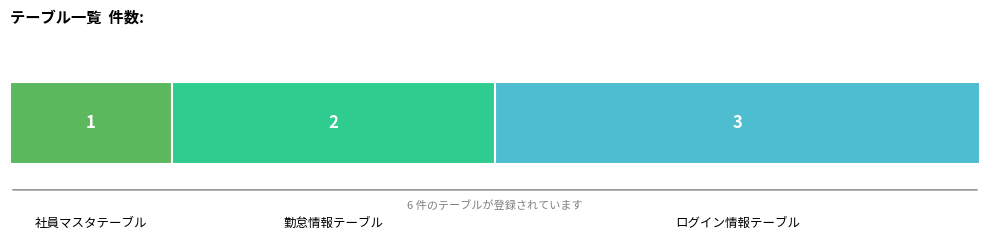

What is the label of the 1st bar from the right?

ログイン情報テーブル